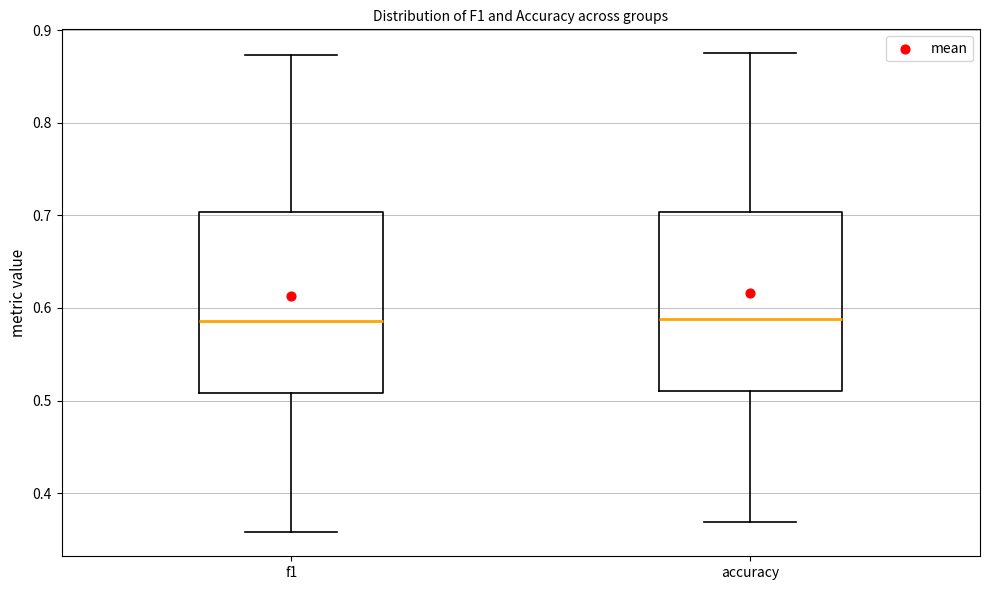

Reading left to right, transcribe this box plot: for each box, give where its median line is, the range the box spans, and where its two whiskers end, as read against the y-axis. The values are not printed on the chart, so give them approximately, as read against the axis.

f1: median 0.59, box 0.51 to 0.70, whiskers 0.36 to 0.87
accuracy: median 0.59, box 0.51 to 0.70, whiskers 0.37 to 0.88